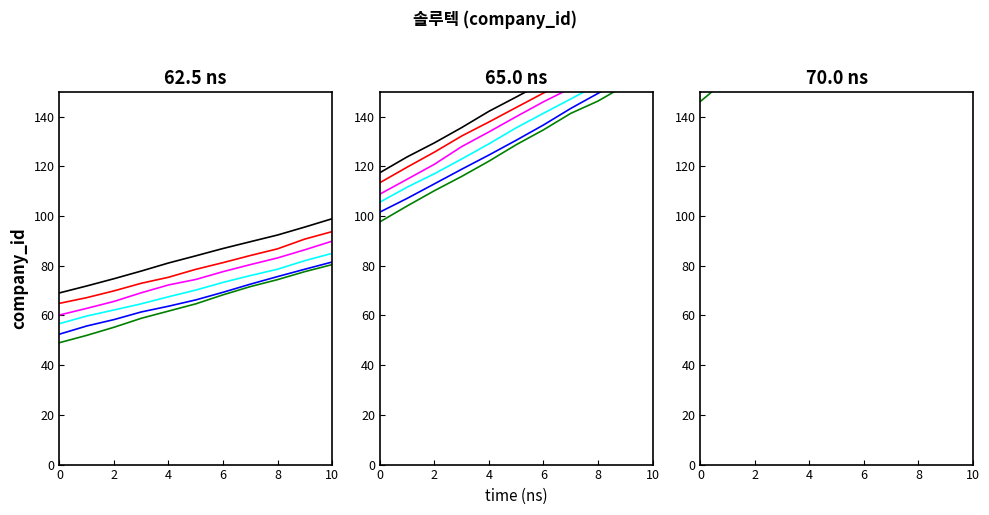

True or false: review_3 has more than 2 interior local peaks.

False